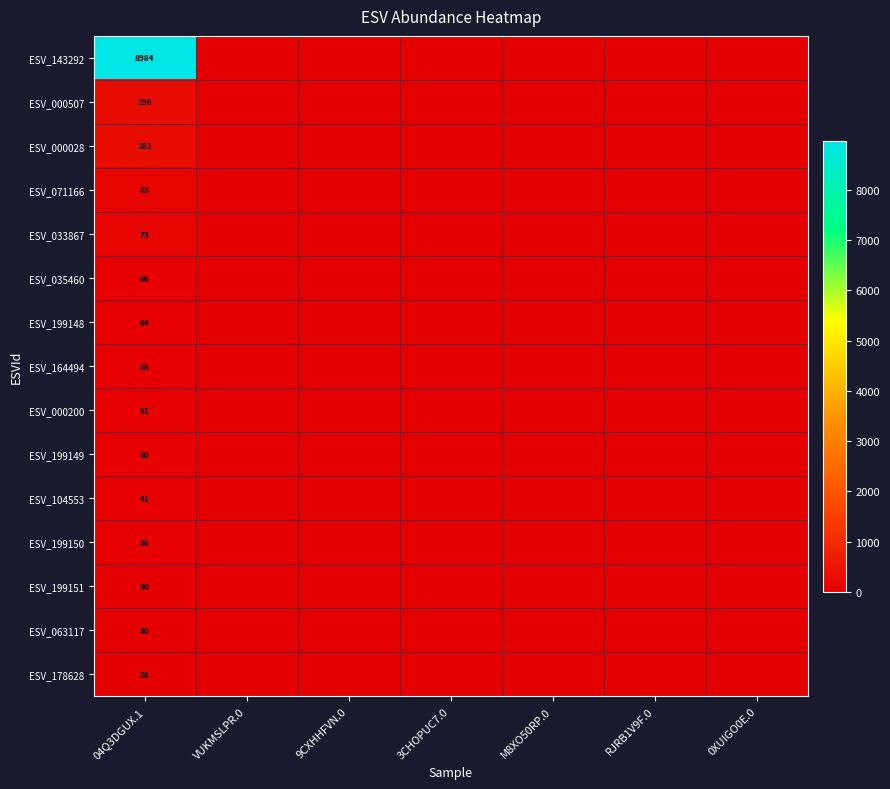

Is it true that ESV_000028 equals 130 at 04Q3DGUX.1?

False